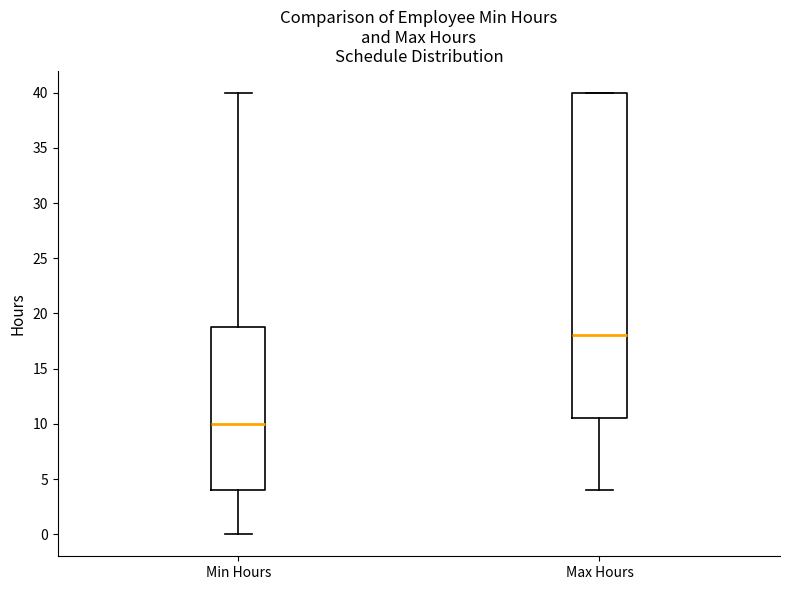

Where is the upper edge of the box for Max Hours on the y-axis? The values are not printed on the chart, so give them approximately, as read against the axis.

40.0